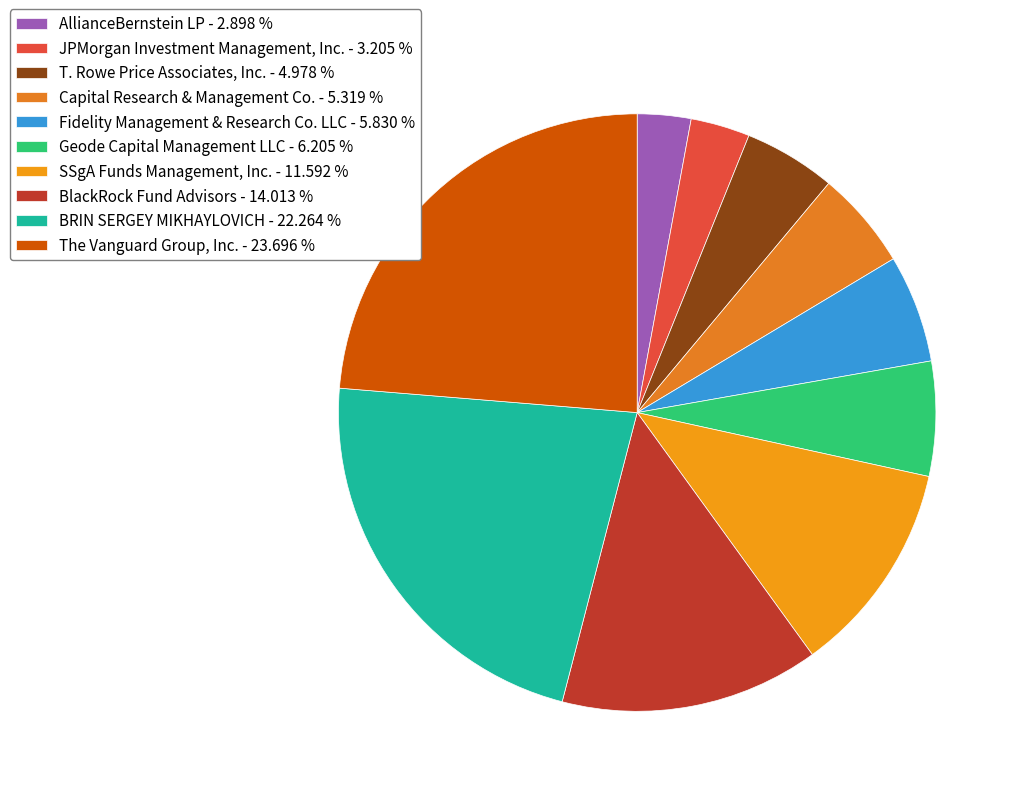

Which slice is the largest?

The Vanguard Group, Inc.